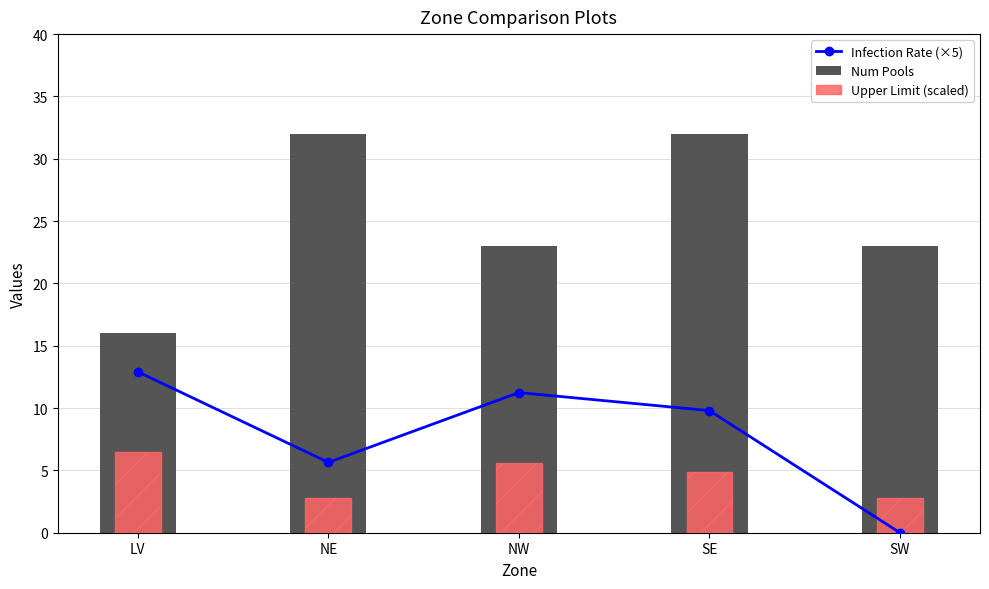

At SW, list the series in order from smallest to largest.

Infection Rate (×5), Upper Limit (scaled), Num Pools